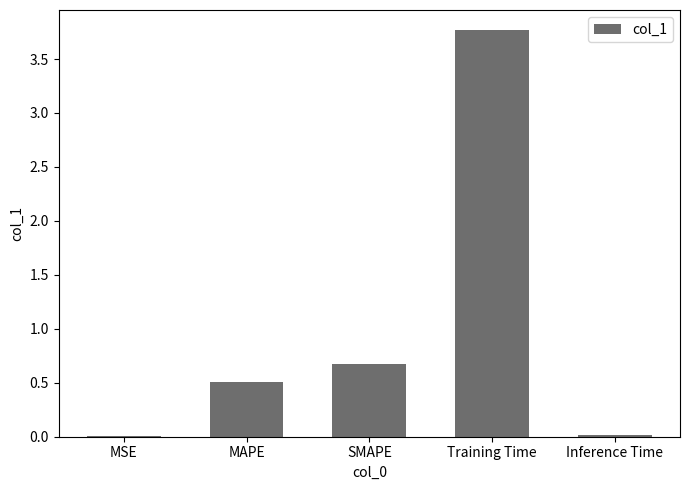

True or false: the data shows 0.5 at MAPE.

True